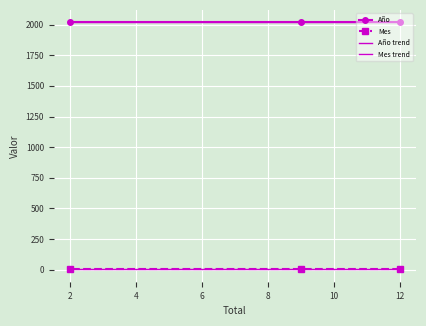

Which series has the largest total across all categories?

Año